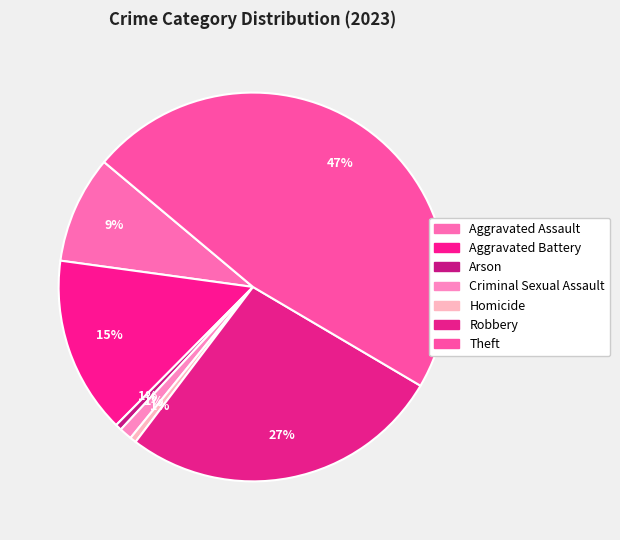

Rank the categories by value from lowest to highest.

Arson, Homicide, Criminal Sexual Assault, Aggravated Assault, Aggravated Battery, Robbery, Theft